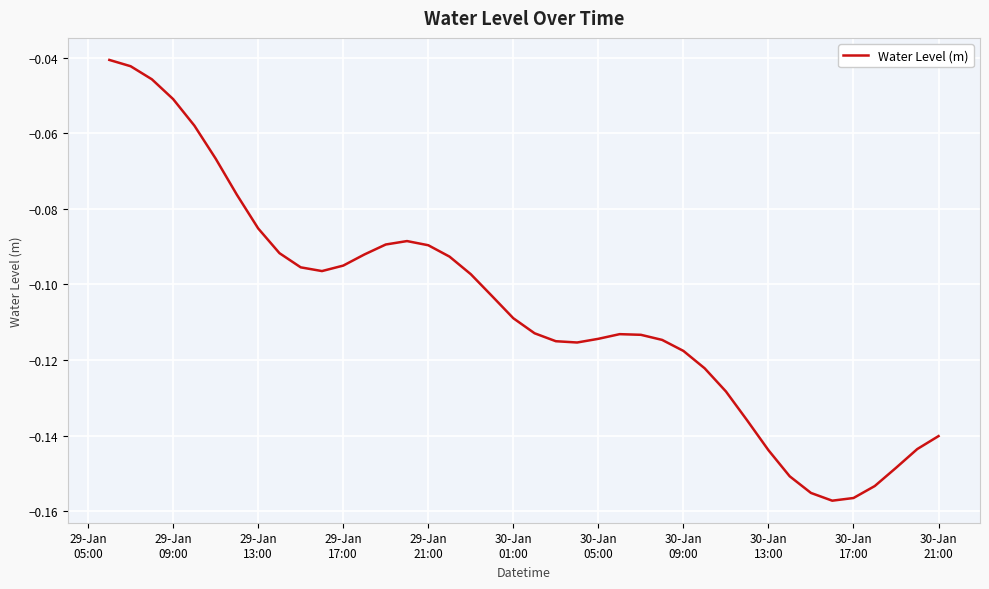

What is the difference between the maximum and minimum values?

0.1